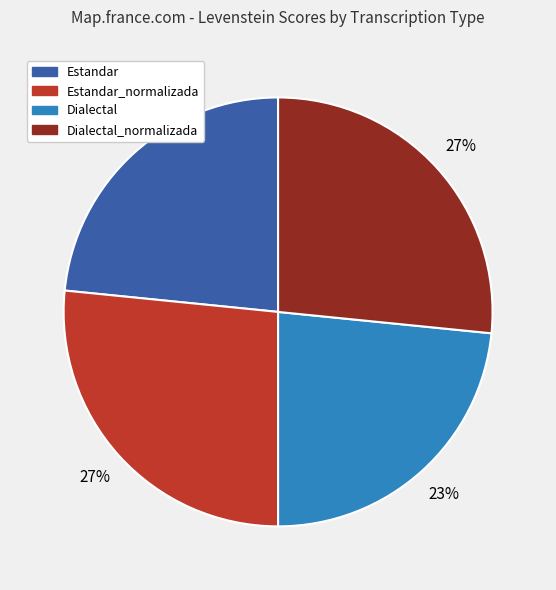

How many segments does this pie chart have?

4